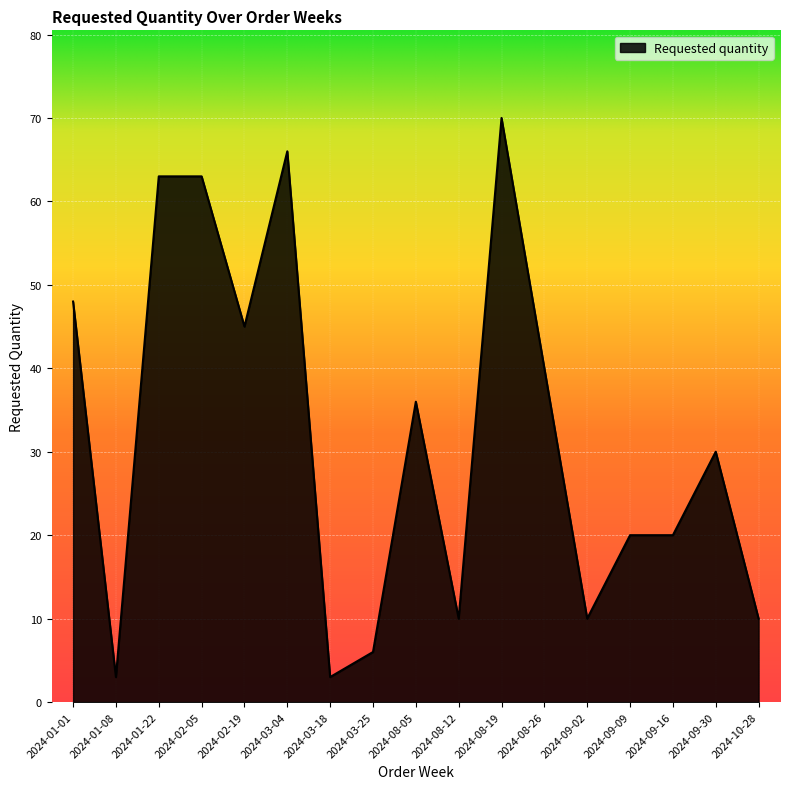

What is the change in value from 2024-01-22 to 2024-08-26?

-23